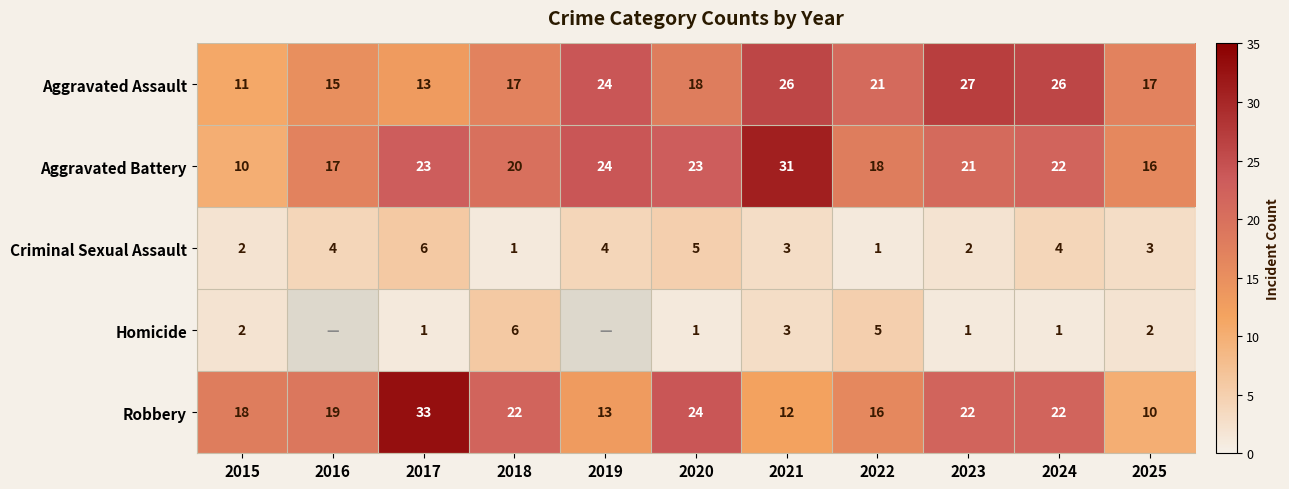

At which category is the sum across all series the highest?

2017